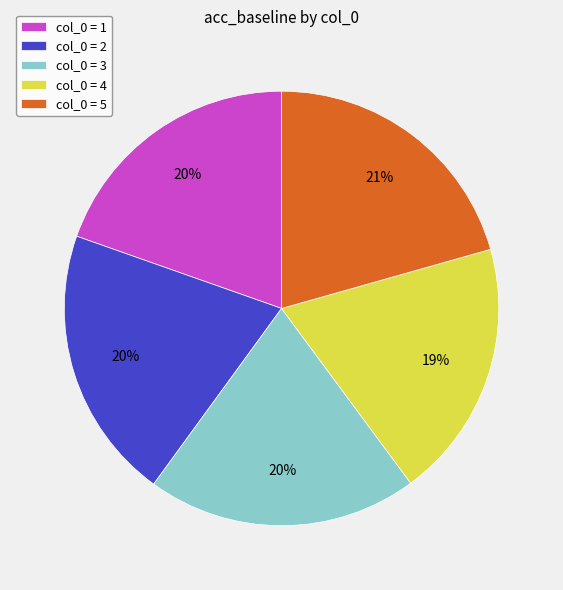

Count the number of slices in the pie.

5